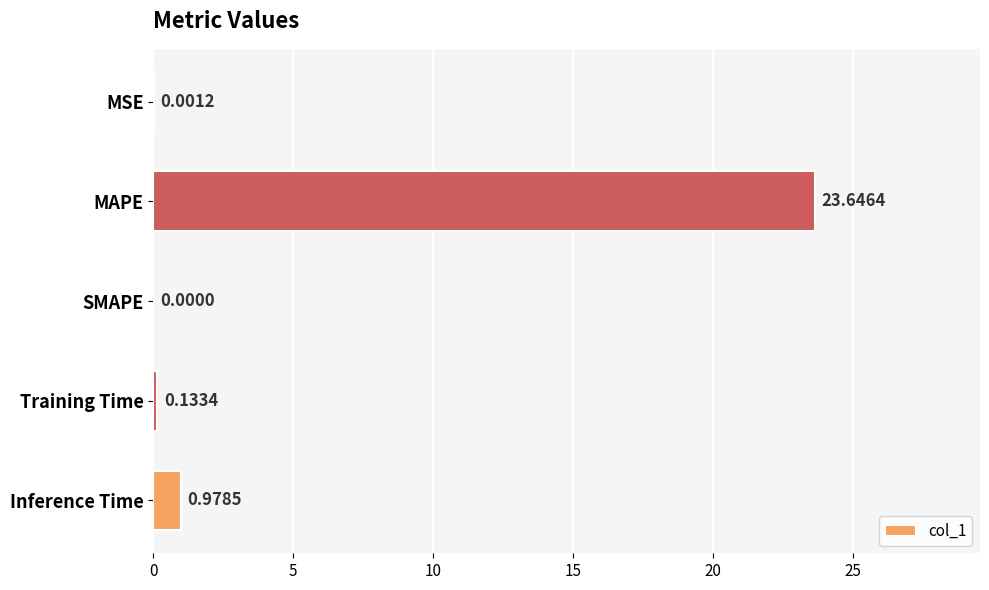

What is the sum of all values?

24.8